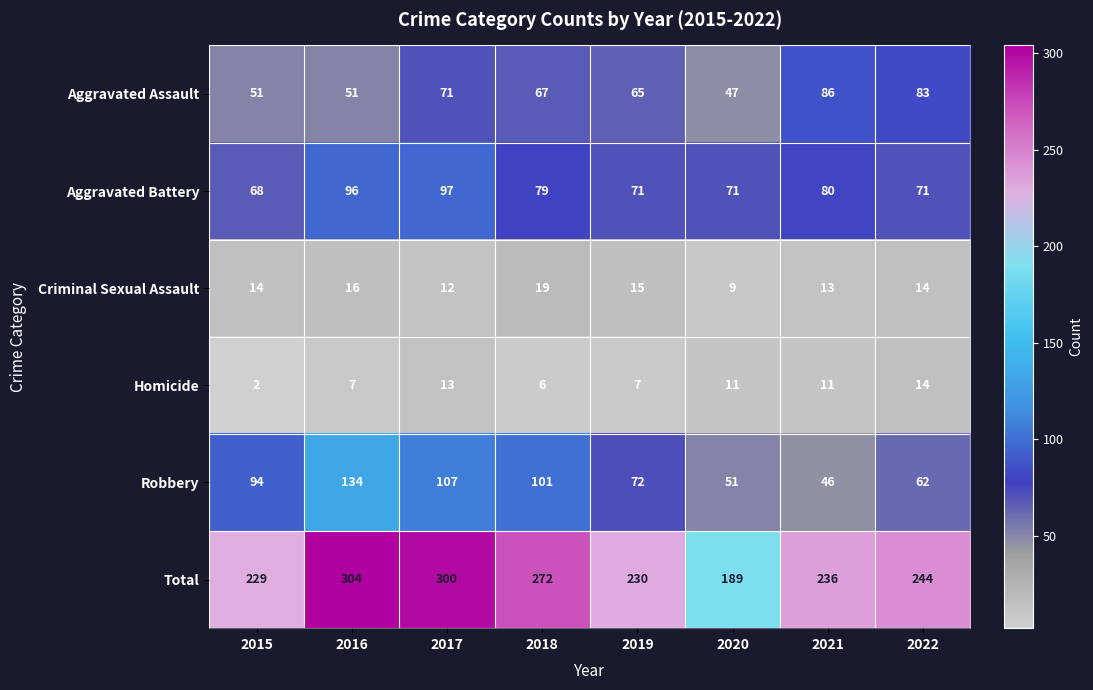

Which category has the highest value in the Aggravated Battery series?

2017